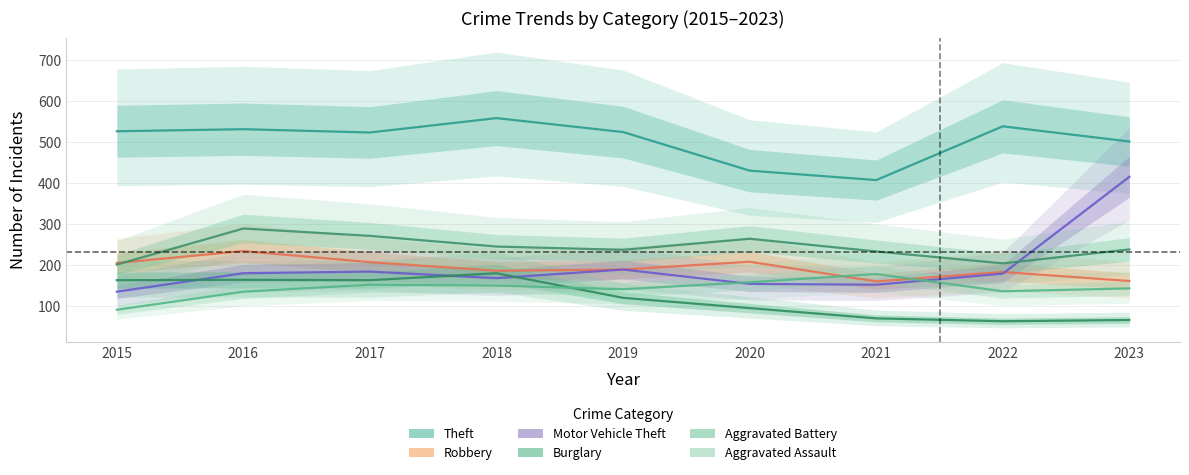

Reading left to right, list all the values displayed in this chart.

Theft: 2015=527	2016=532	2017=524	2018=559	2019=525	2020=431	2021=408	2022=539	2023=502
Robbery: 2015=206	2016=235	2017=208	2018=187	2019=190	2020=209	2021=161	2022=184	2023=162
Motor Vehicle Theft: 2015=136	2016=181	2017=185	2018=169	2019=190	2020=155	2021=153	2022=180	2023=416
Burglary: 2015=164	2016=165	2017=164	2018=181	2019=121	2020=96	2021=71	2022=64	2023=67
Aggravated Battery: 2015=202	2016=290	2017=272	2018=246	2019=238	2020=265	2021=234	2022=205	2023=239
Aggravated Assault: 2015=92	2016=136	2017=153	2018=151	2019=142	2020=159	2021=179	2022=137	2023=144